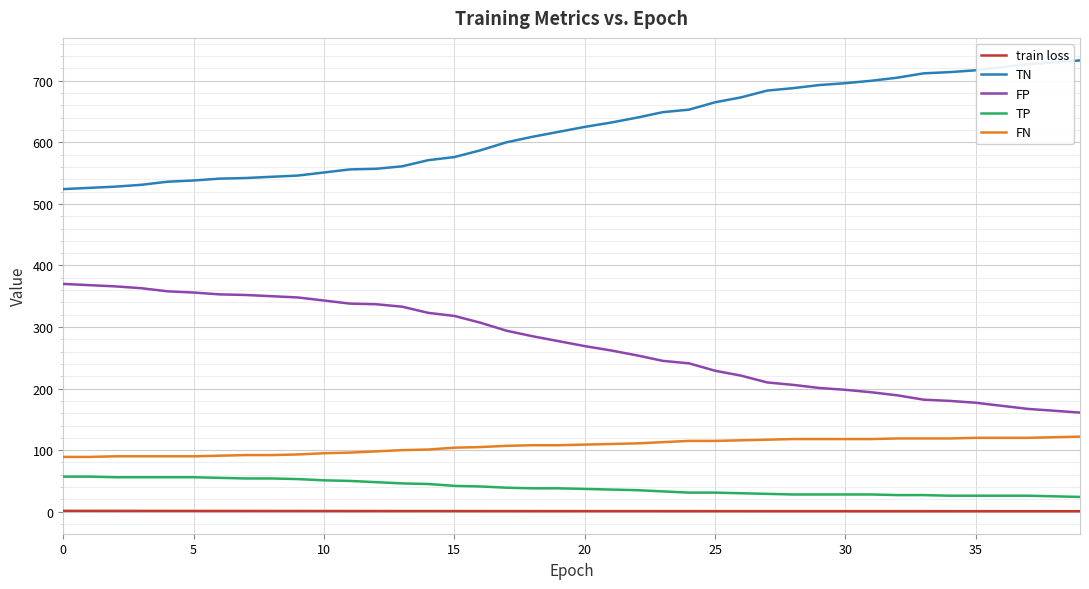

Count the number of data series in this chart.

5